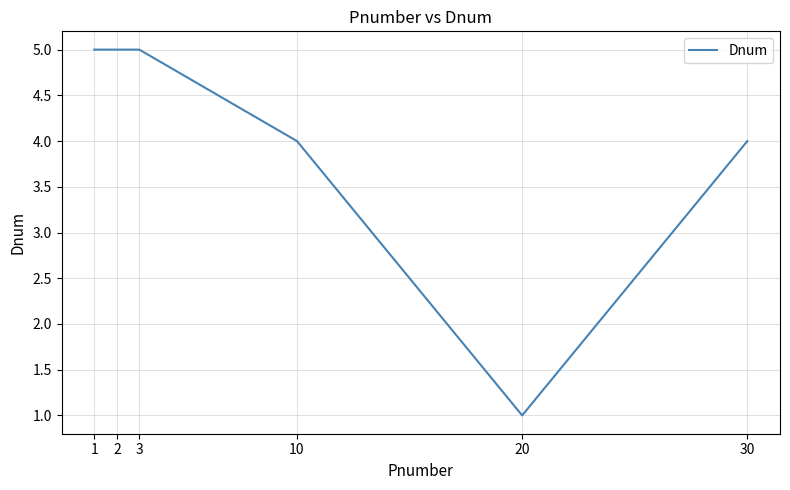

The value at 2 is 3. True or false?

False